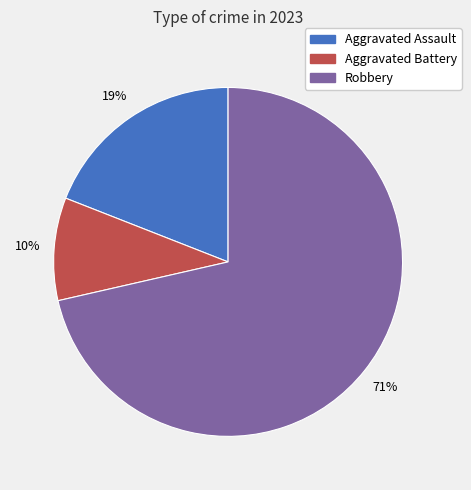

To the nearest percent, what is the average slice percentage?

33%